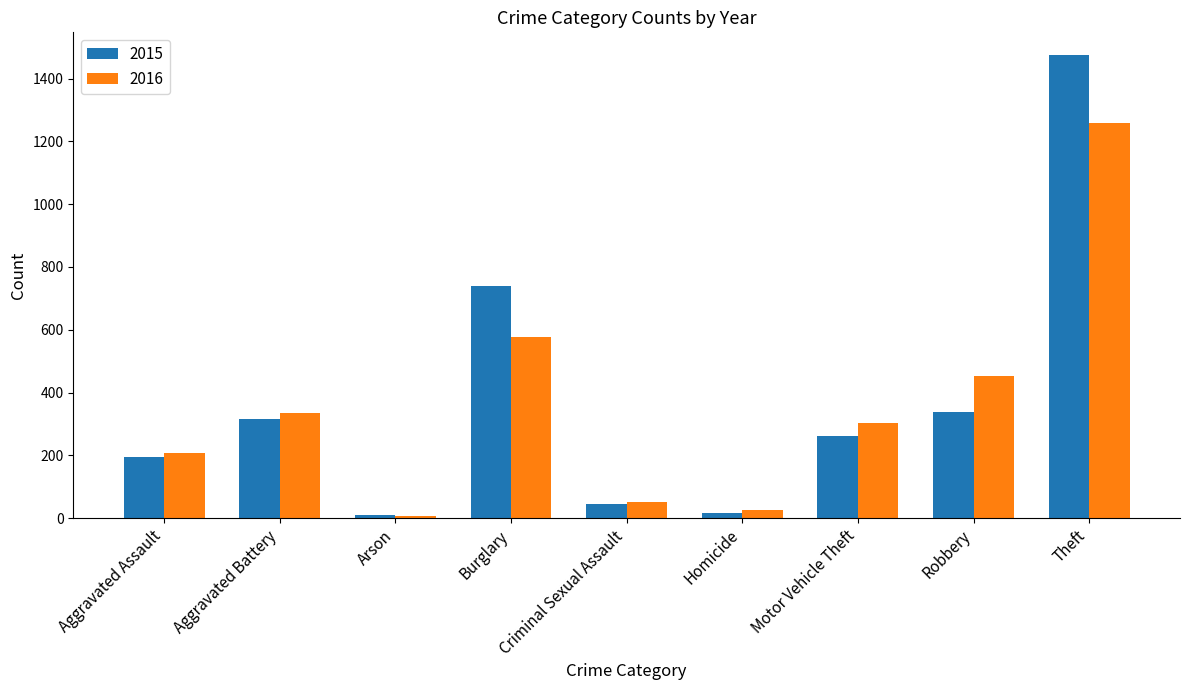

At which label does 2015 reach its peak?

Theft